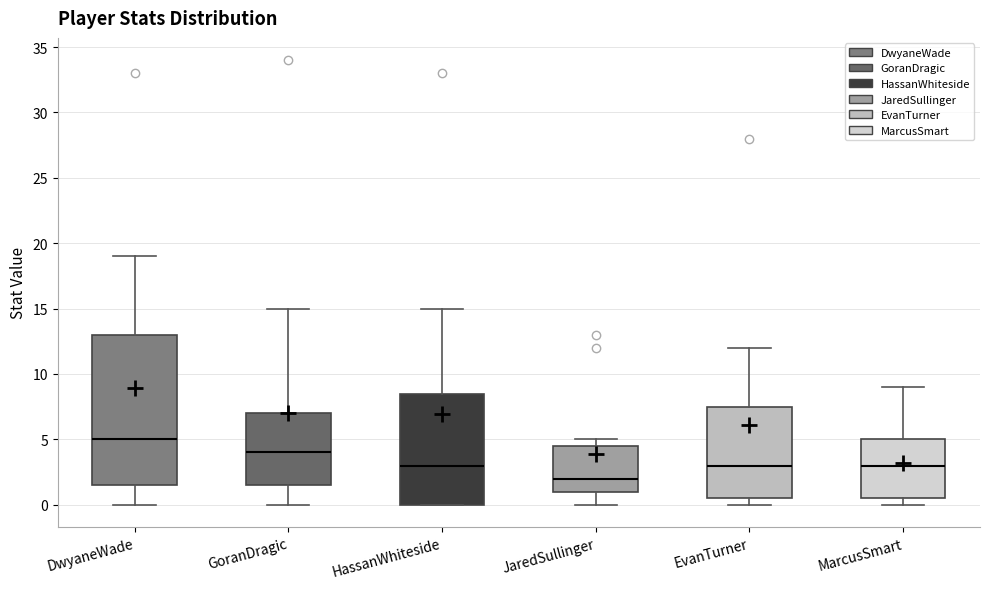

Where does the median line of the box for JaredSullinger sit on the y-axis? The values are not printed on the chart, so give them approximately, as read against the axis.

2.0